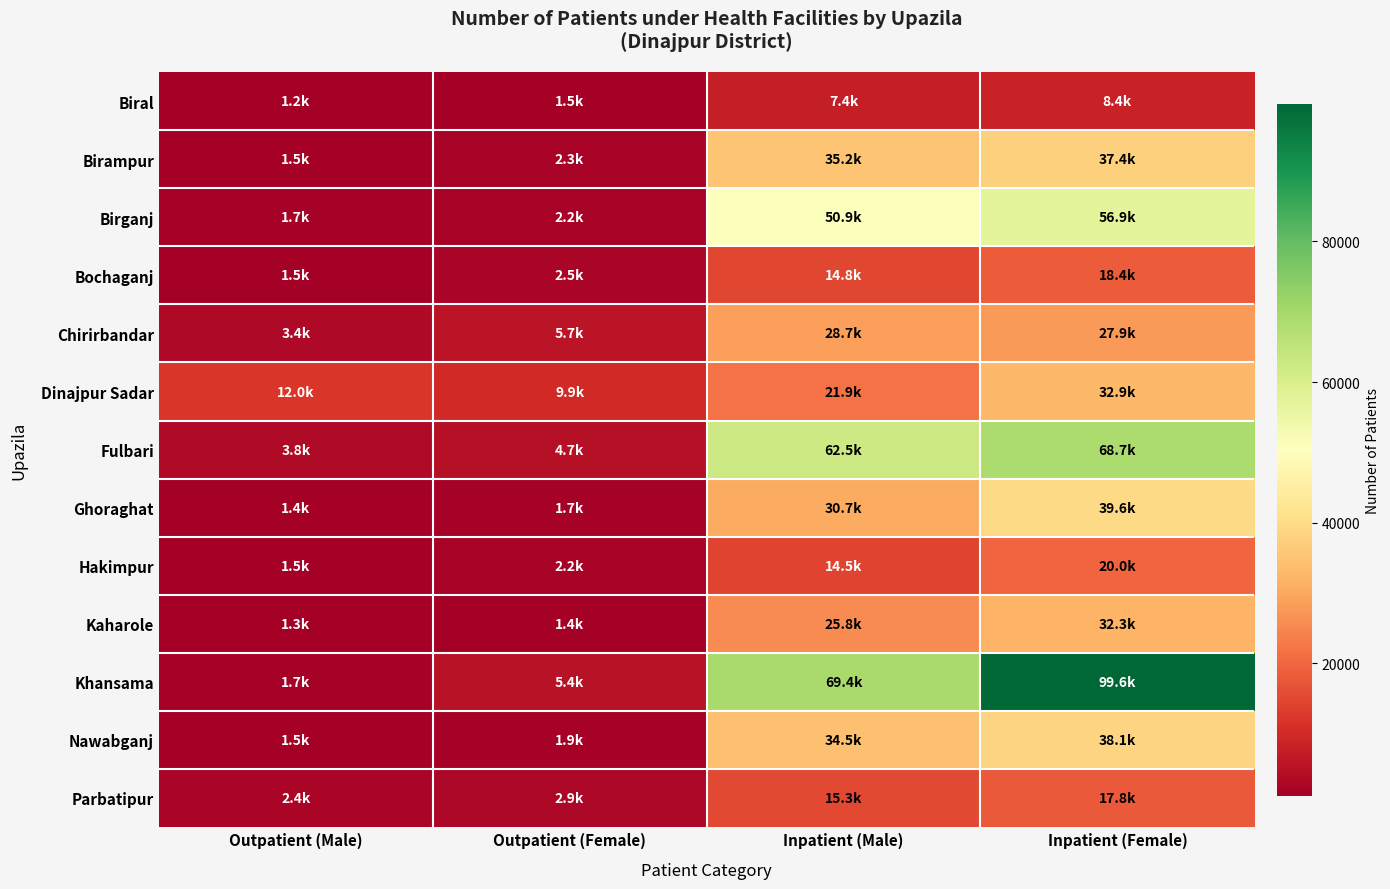

How many distinct data groups are displayed?

13